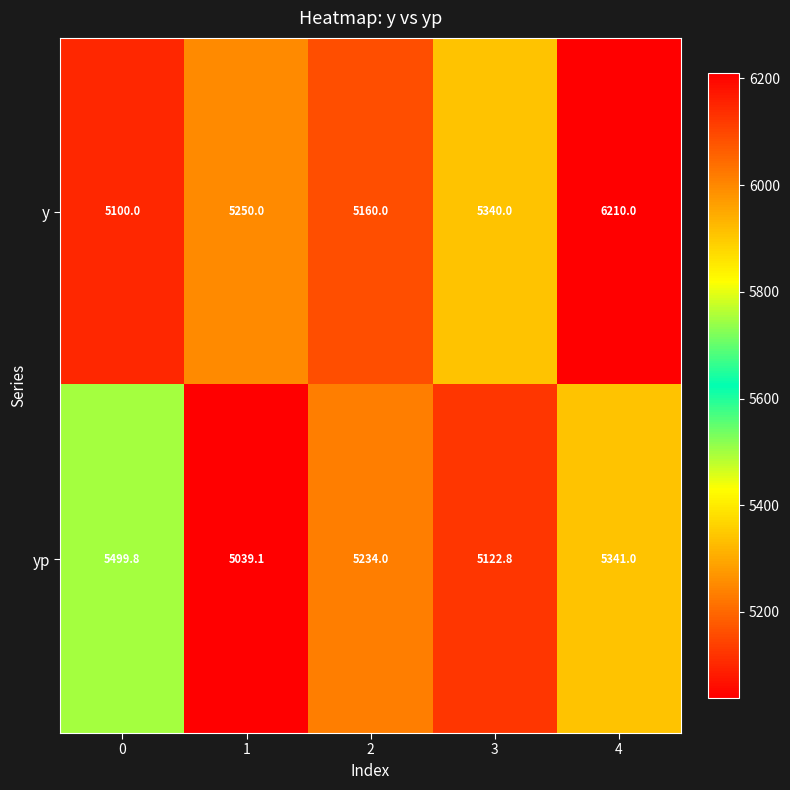

Rank the series by their maximum value, from highest to lowest.

y, yp